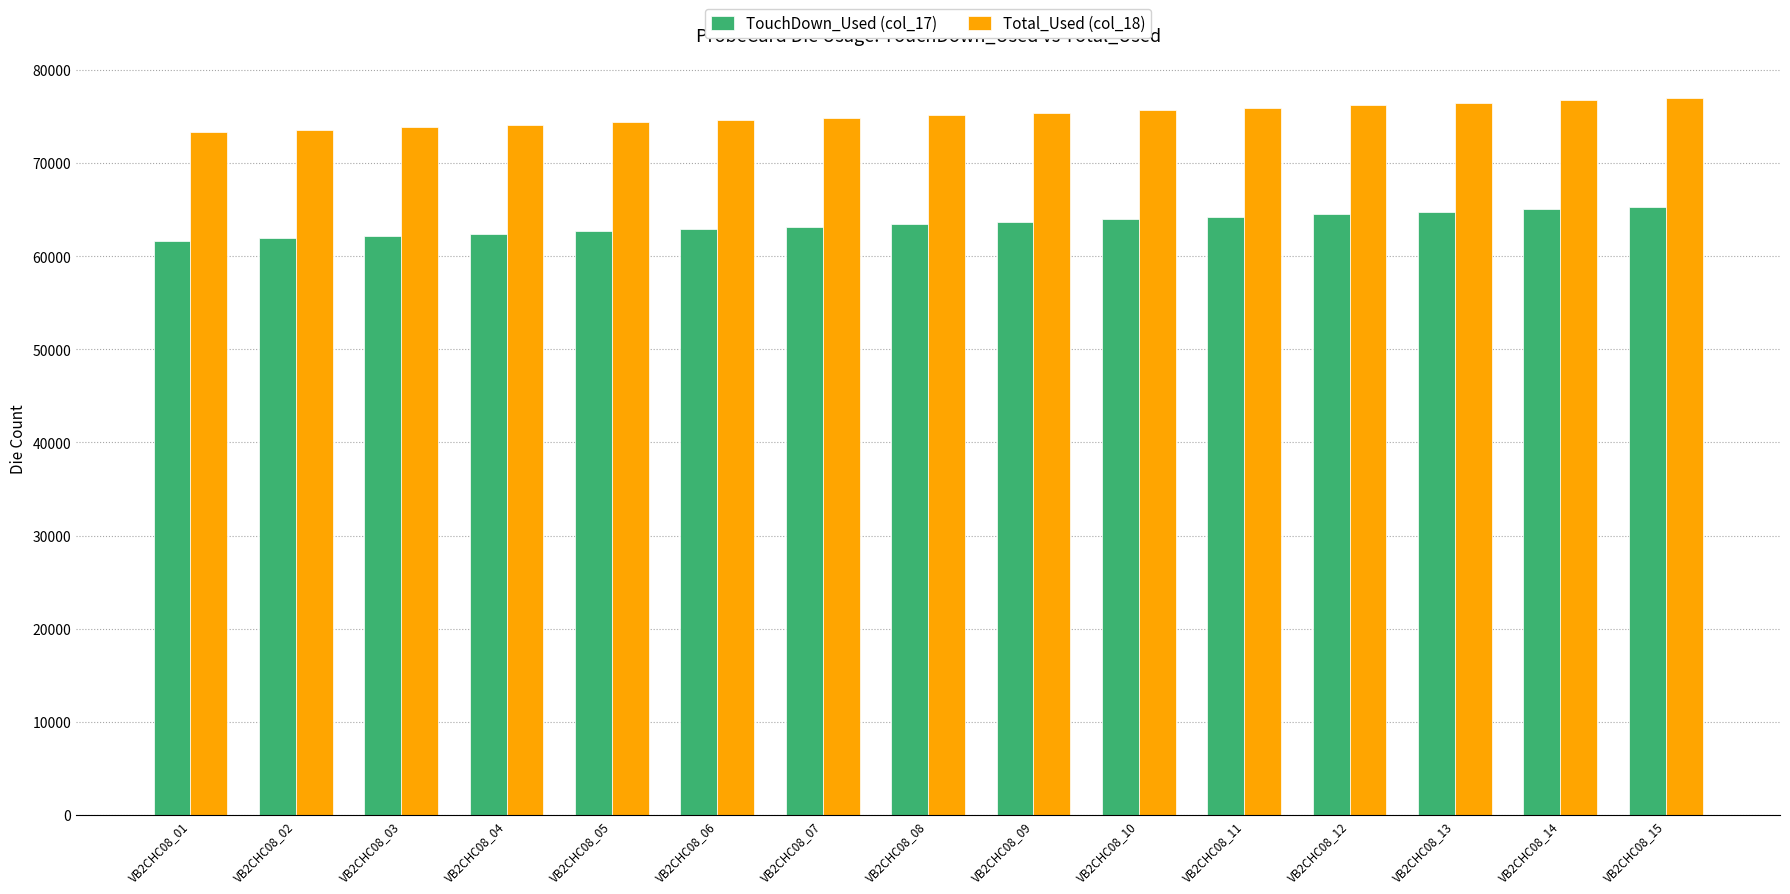

What is the highest value of the Total_Used (col_18) series?

77029